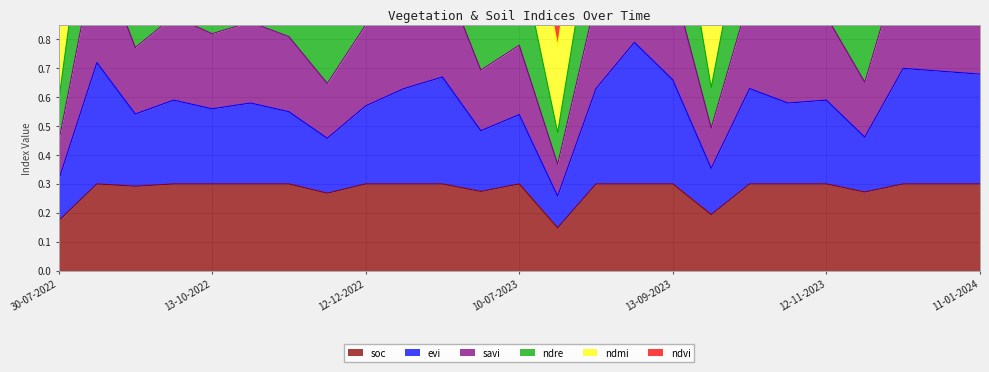

What position from the left is 28-09-2023?

18